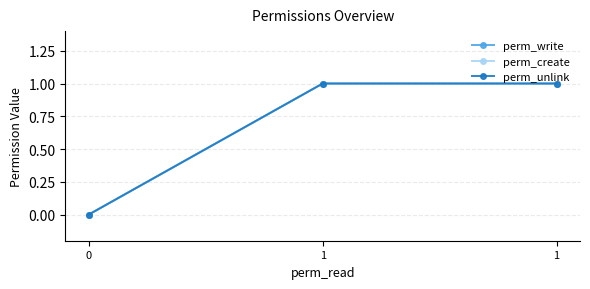

Rank the categories by perm_unlink value from lowest to highest.

0, 1, 1